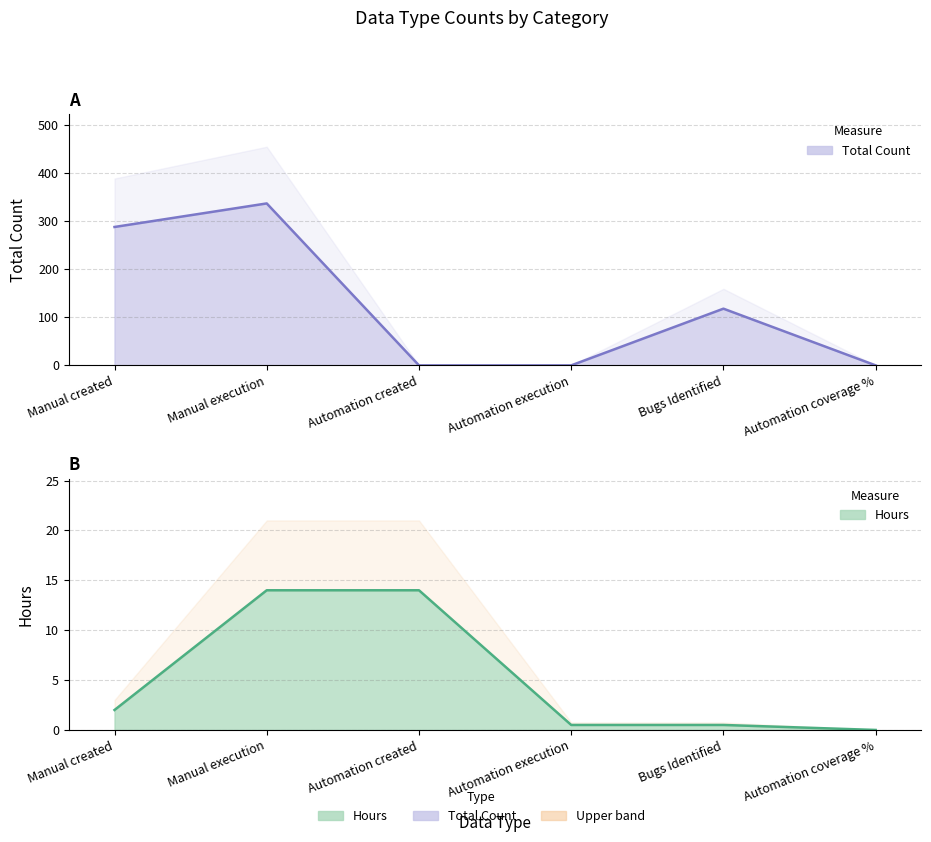

True or false: Total Count and Hours. cross at least once.

True